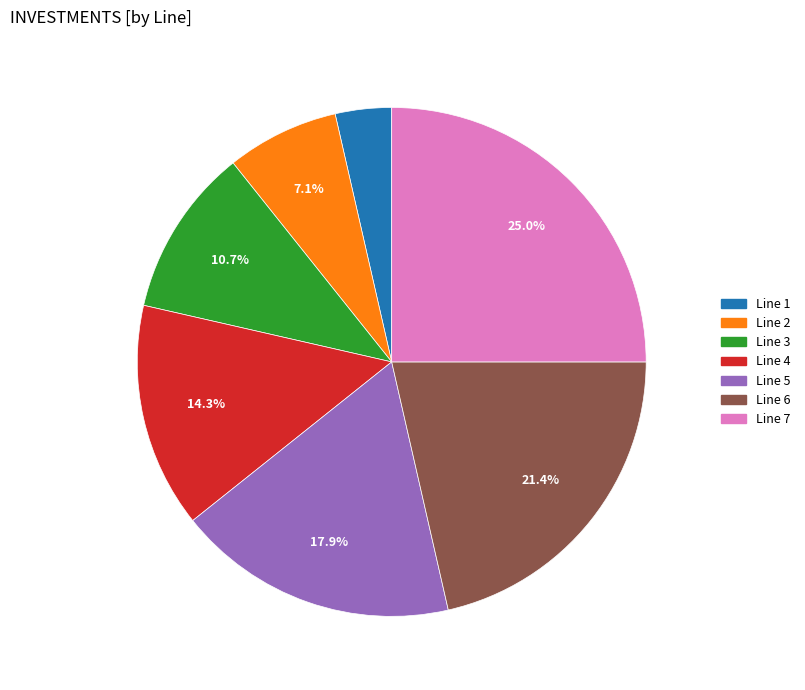

Which has a higher value, Line 6 or Line 1?

Line 6